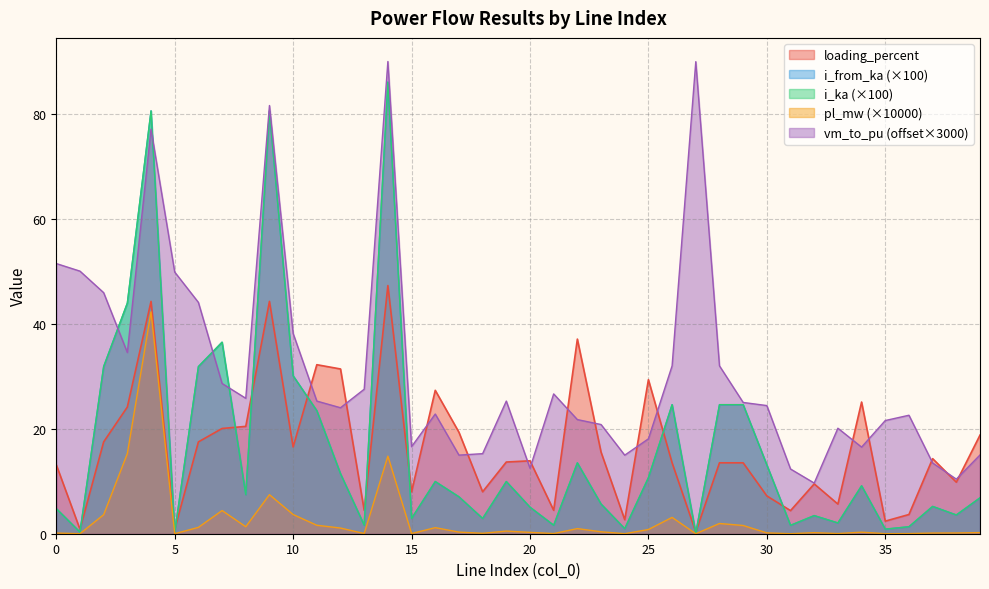

Reading left to right, list all the values displayed in this chart.

pl_mw: 0.1	0.0	3.6	15.3	42.3	0.0	1.2	4.4	1.3	7.4	3.7	1.6	1.1	0.0	14.8	0.0	1.2	0.3	0.1	0.5	0.3	0.0	1.0	0.4	0.0	0.8	3.1	0.0	2.0	1.6	0.2	0.0	0.2	0.0	0.3	0.0	0.0	0.1	0.1	0.2
i_from_ka: 4.8	0.3	31.9	44.0	80.6	0.3	31.9	36.5	7.4	80.6	30.1	23.5	11.4	1.6	86.1	2.9	9.9	7.0	2.9	9.9	5.1	1.6	13.5	5.7	1.0	10.7	24.6	0.1	24.6	24.6	13.1	1.6	3.5	2.1	9.1	0.9	1.3	5.2	3.6	6.8
i_ka: 4.8	0.3	31.9	44.0	80.6	0.3	31.9	36.5	7.4	80.6	30.1	23.5	11.4	1.6	86.1	2.9	9.9	7.0	2.9	9.9	5.1	1.6	13.5	5.7	1.0	10.7	24.6	0.1	24.6	24.6	13.1	1.6	3.5	2.1	9.1	0.9	1.3	5.2	3.6	6.8
loading_percent: 13.1	0.9	17.5	24.1	44.3	0.9	17.5	20.1	20.5	44.3	16.5	32.2	31.4	4.5	47.3	8.0	27.3	19.3	8.0	13.7	13.9	4.5	37.1	15.6	2.7	29.4	13.5	0.3	13.5	13.5	7.2	4.4	9.5	5.6	25.1	2.4	3.7	14.3	9.8	18.8
vm_to_pu: 51.5	50.0	45.9	34.5	77.1	49.9	44.1	28.6	25.8	81.6	38.2	25.3	24.0	27.5	90.0	16.6	22.8	15.0	15.3	25.3	12.5	26.6	21.8	20.8	15.0	18.1	32.0	90.0	32.0	25.0	24.4	12.3	9.7	20.1	16.5	21.6	22.6	13.5	10.4	15.0